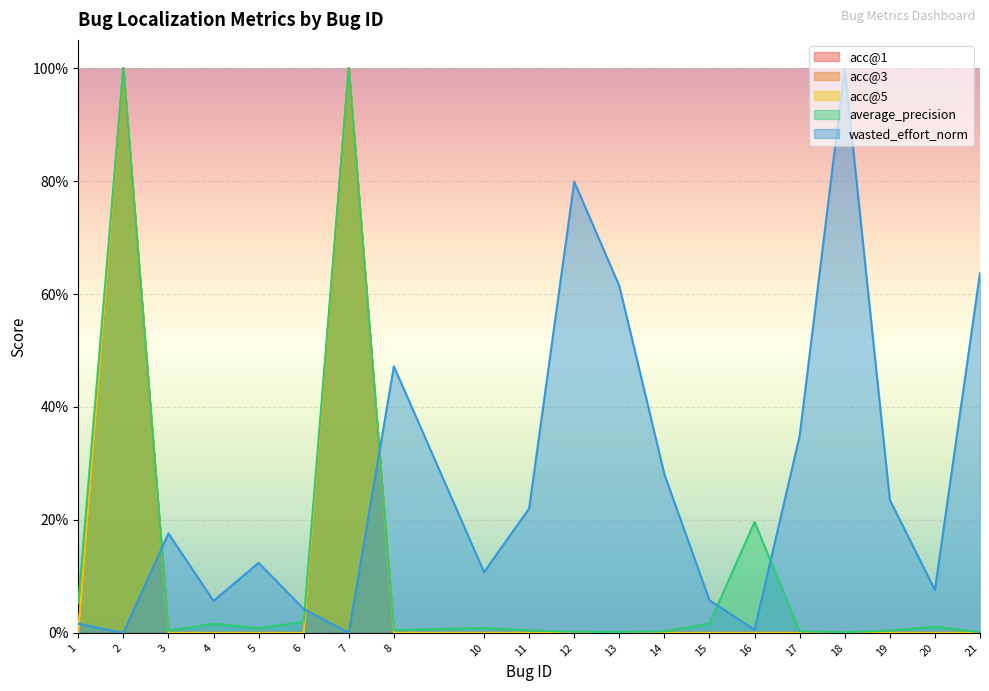

True or false: acc@1 has a value of 1.4 at 2.

False